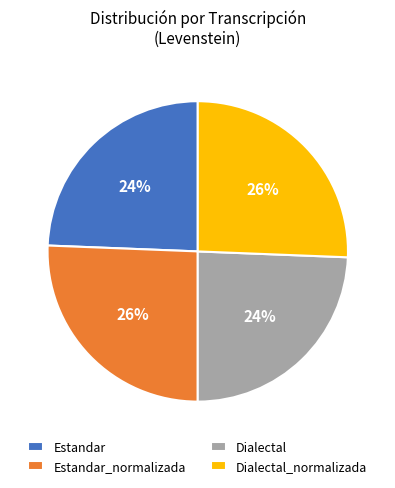

How many slices are in this pie chart?

4